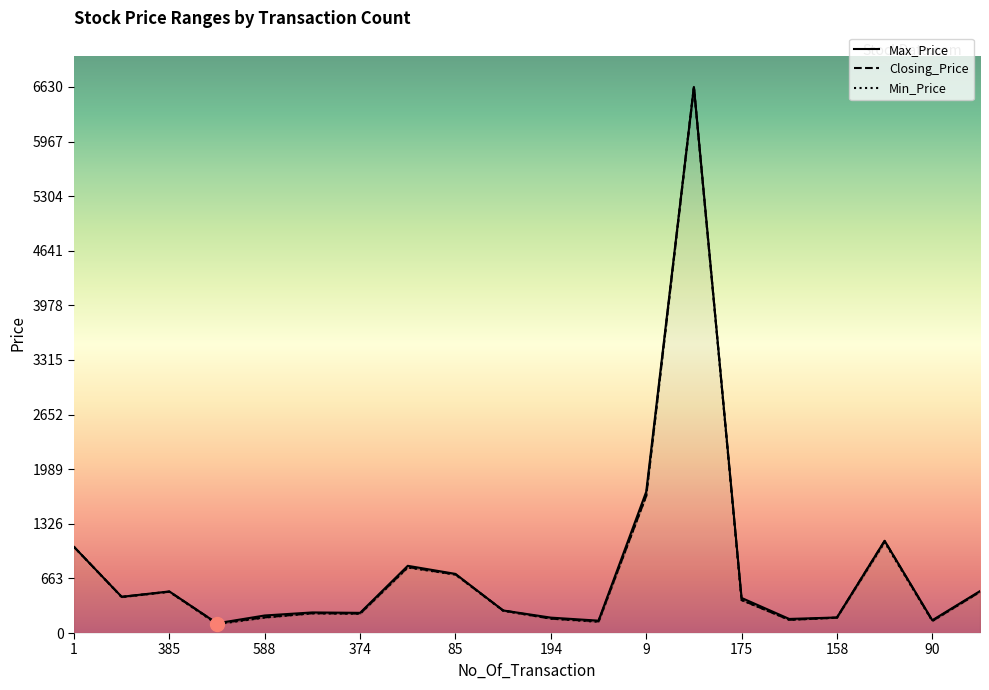

Which series has the widest spread of values?

Min_Price